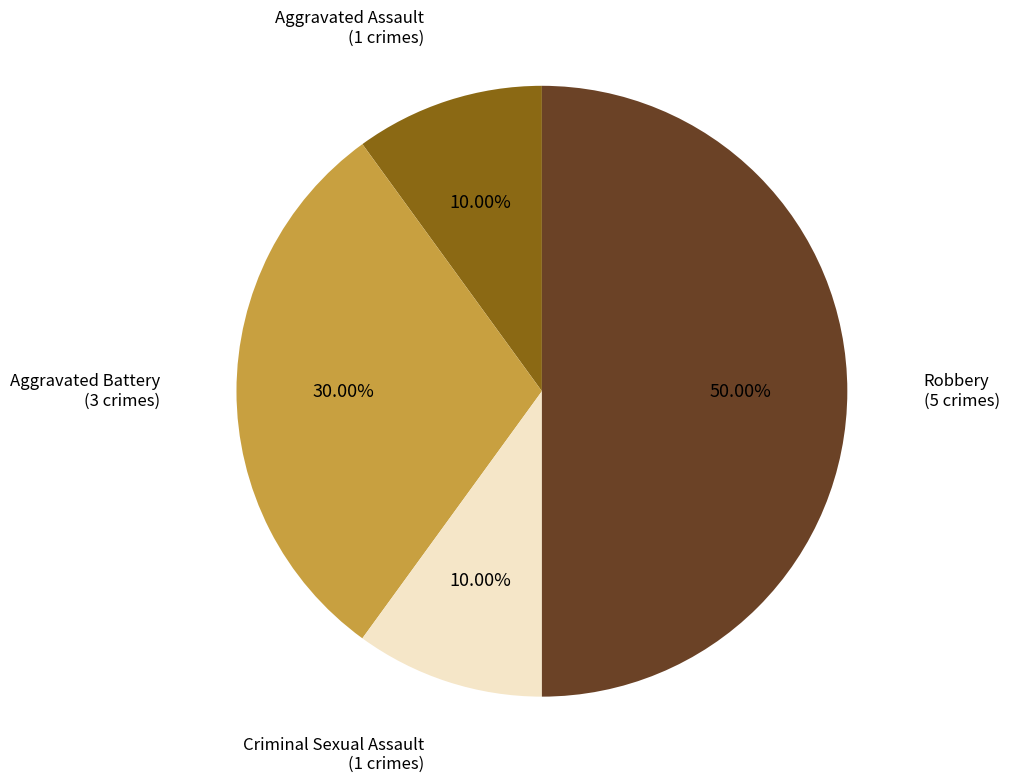

Which category has the biggest portion of the pie?

Robbery